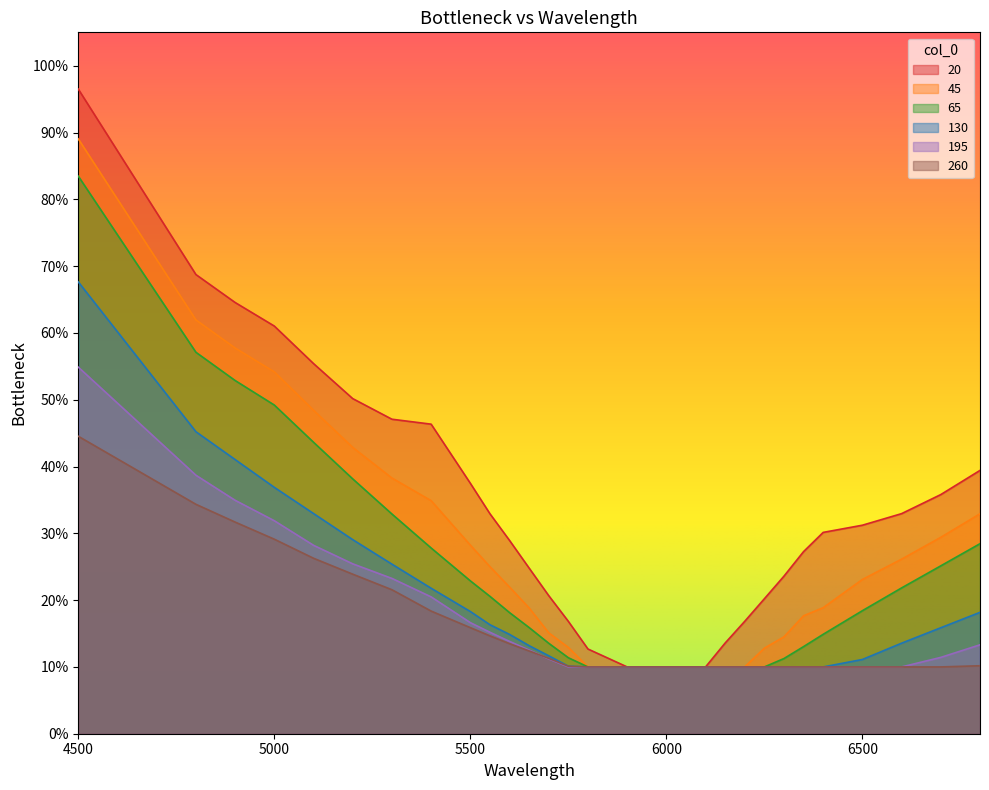

What is the difference between the maximum and second lowest values in the 260 series?

0.3